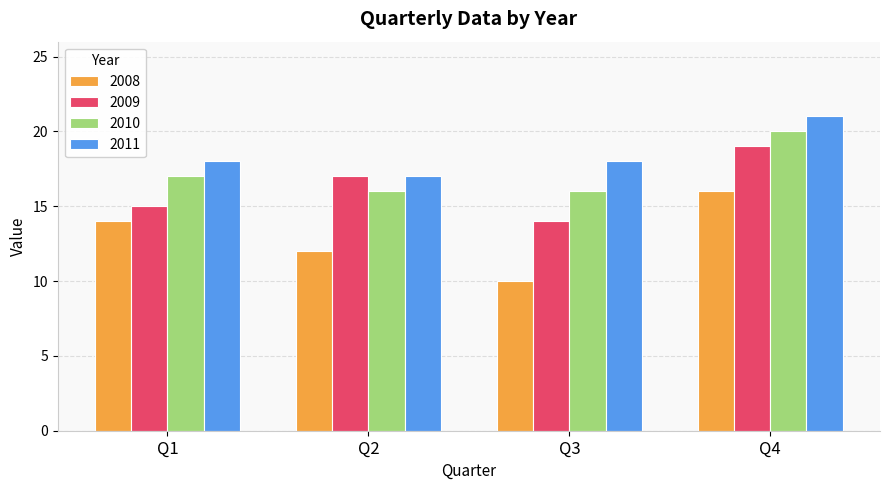

Rank the series by their maximum value, from highest to lowest.

2011, 2010, 2009, 2008